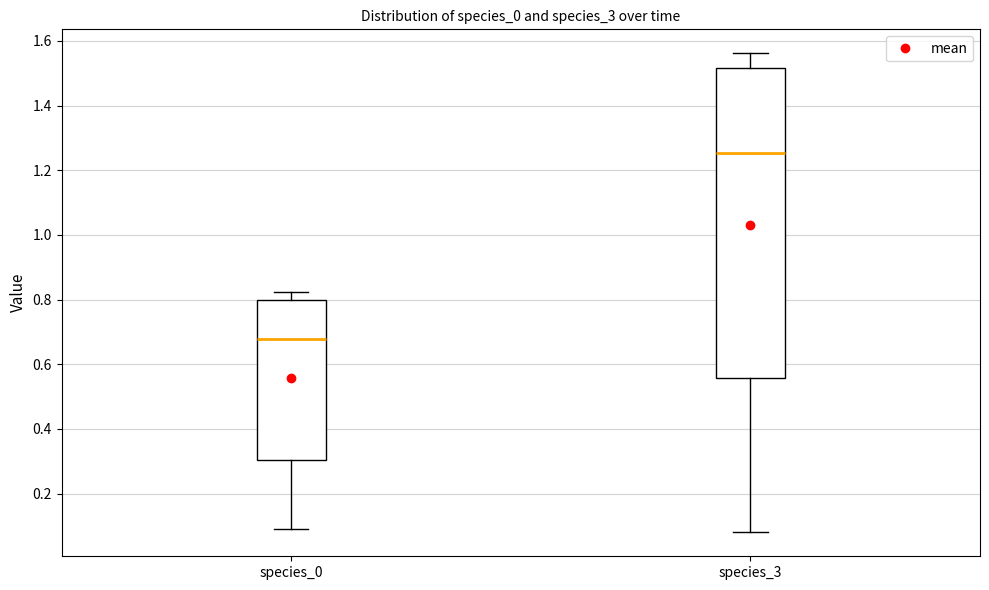

Where does the upper whisker of the box for species_3 end on the y-axis? The values are not printed on the chart, so give them approximately, as read against the axis.

1.56